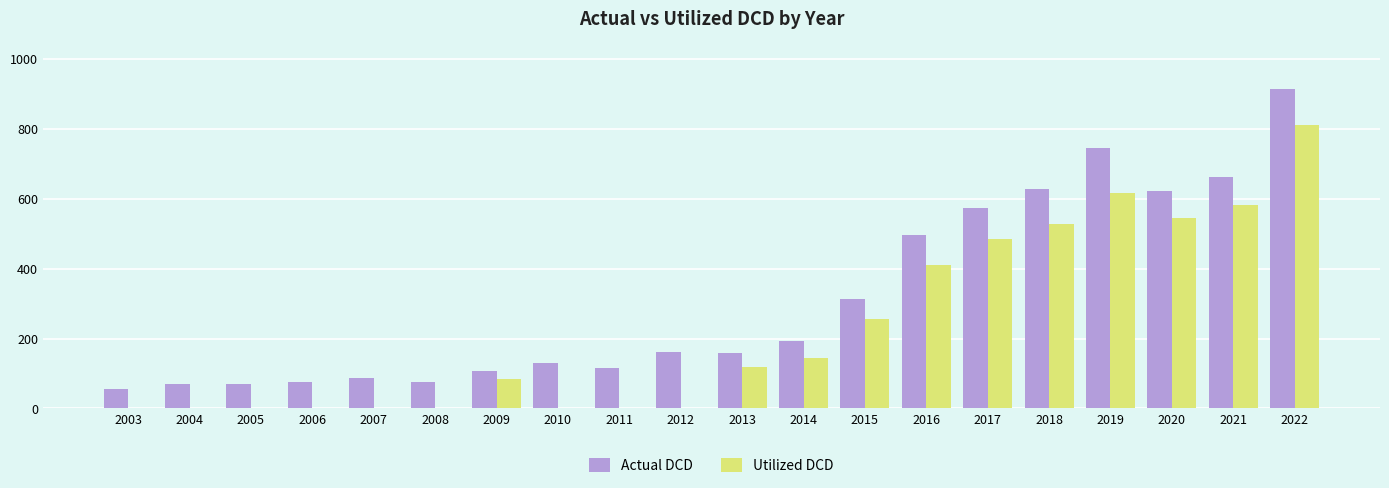

What is the approximate value of Actual DCD at 2016?

495